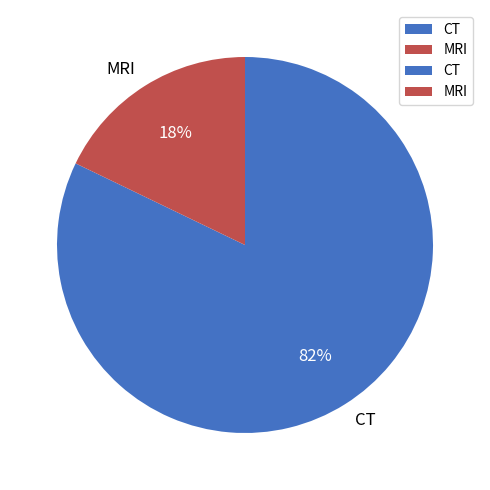

Which slice is the largest?

CT